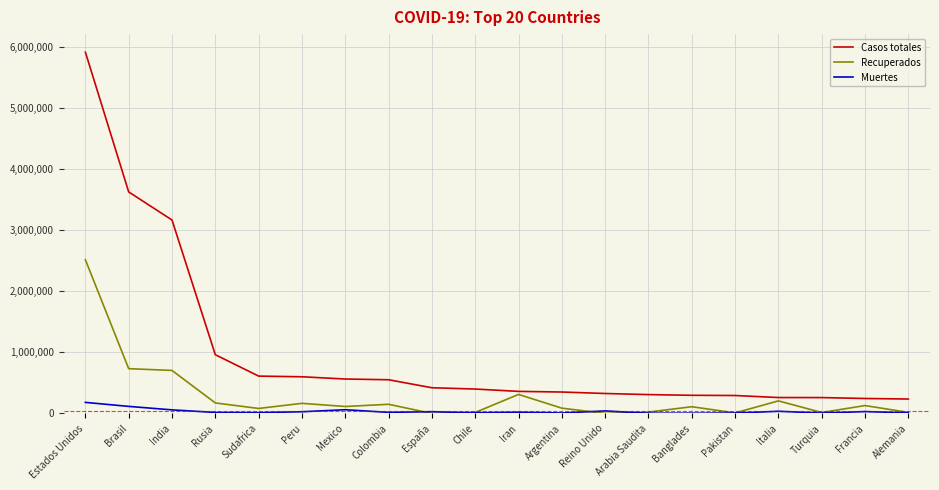

What is the total value across all series at Arabia Saudita?

334420